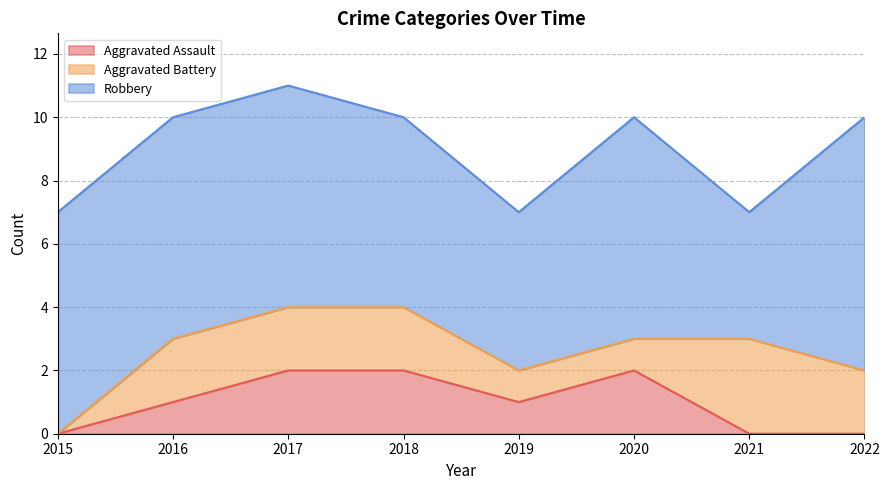

In Aggravated Assault, how many points are lower than both neighbors (excluding endpoints)?

1